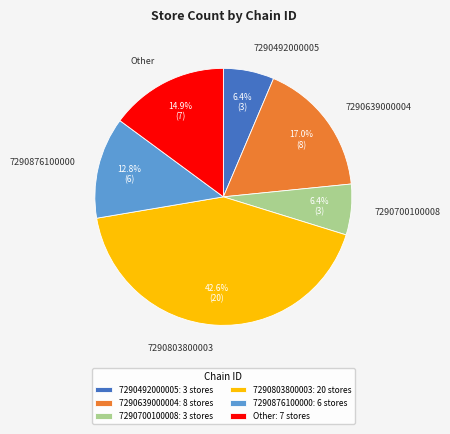

Approximately how many times larger is the value at 7290803800003 compared to Other?

2.9